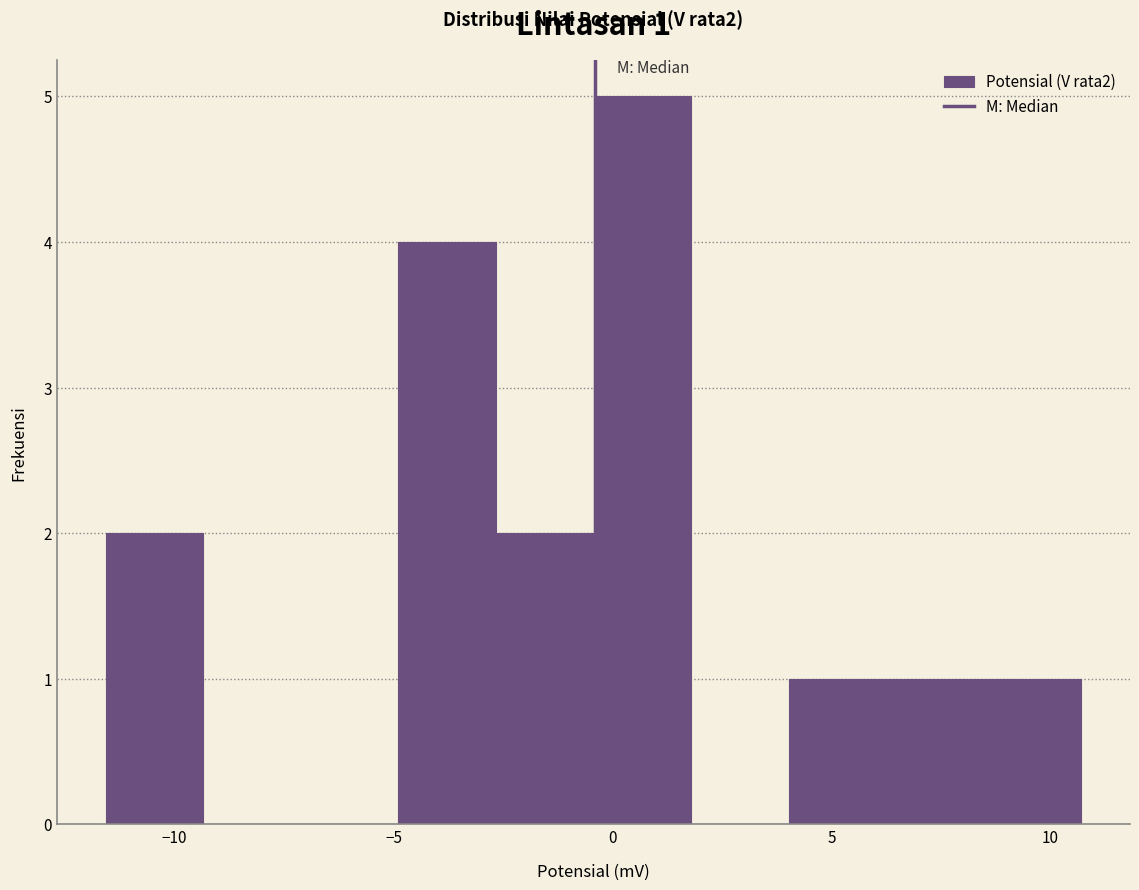

Which range on the x-axis has the tallest bar?

-0.5 to 2.0